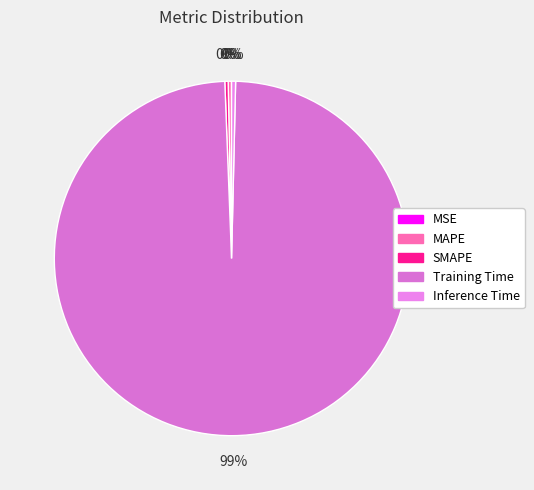

The Training Time slice represents 86% of the pie. True or false?

False